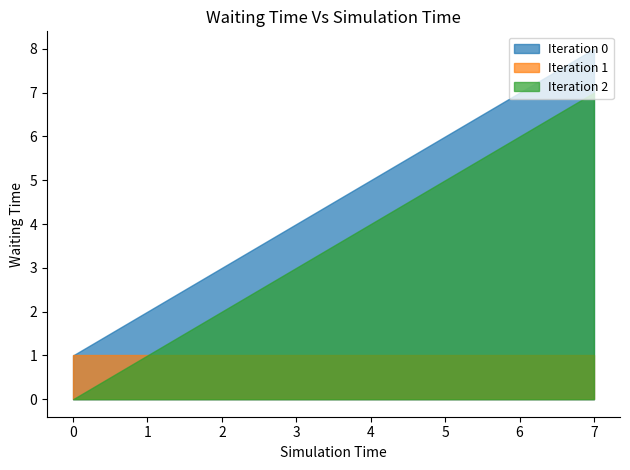

Which series has the largest total across all categories?

Iteration 0